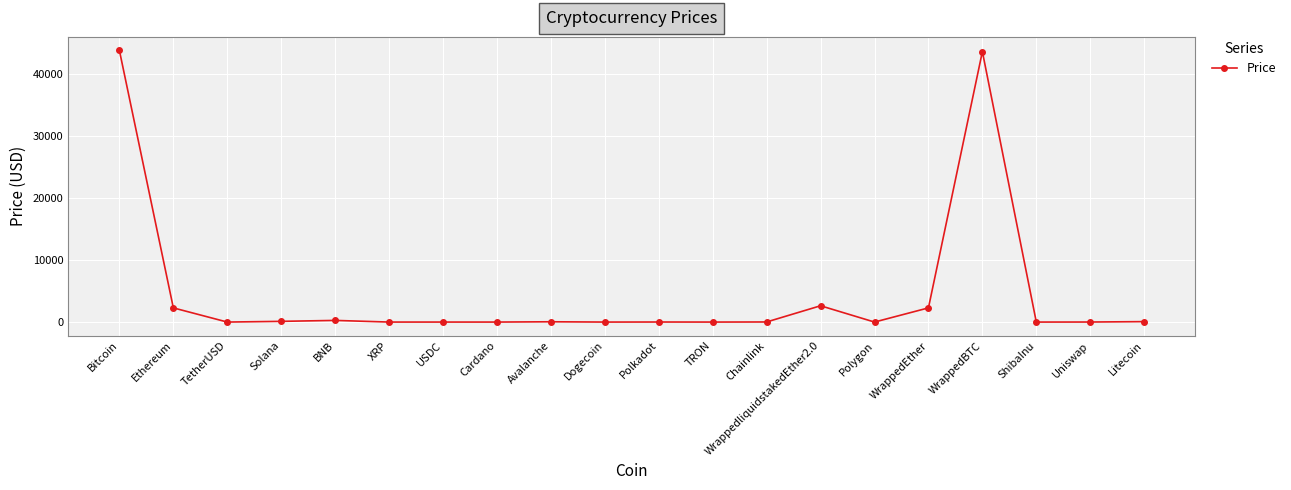

How many lines are shown in the chart?

1